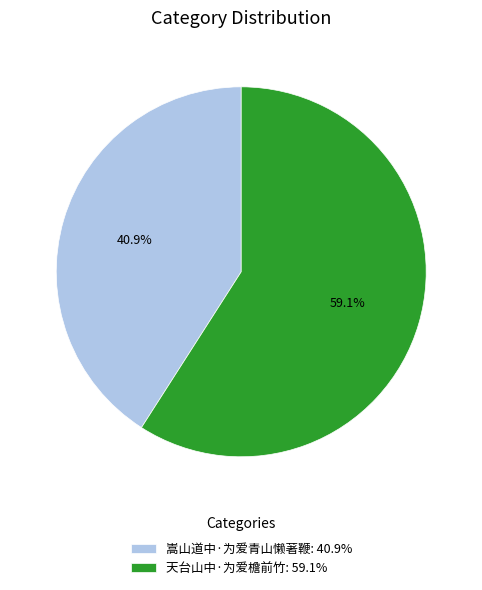

Rank the categories by value from lowest to highest.

嵩山道中·为爱青山懒著鞭, 天台山中·为爱檐前竹